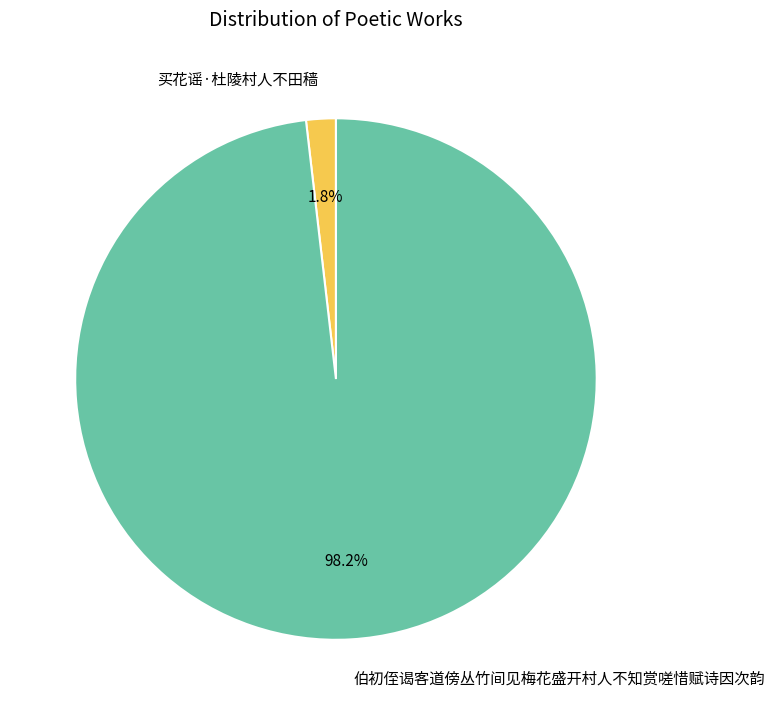

Which slice is the largest?

伯初侄谒客道傍丛竹间见梅花盛开村人不知赏嗟惜赋诗因次韵